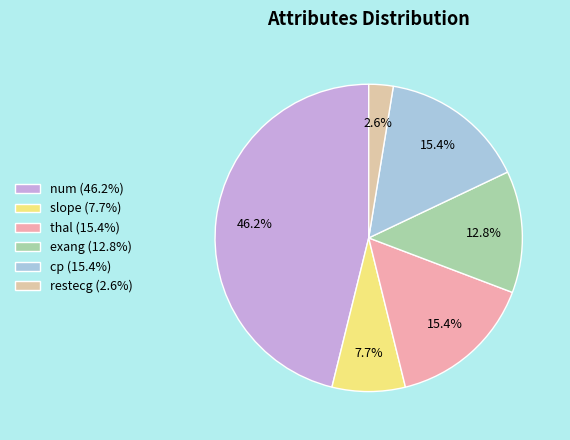

How much of the chart is everything except restecg?

97.4%